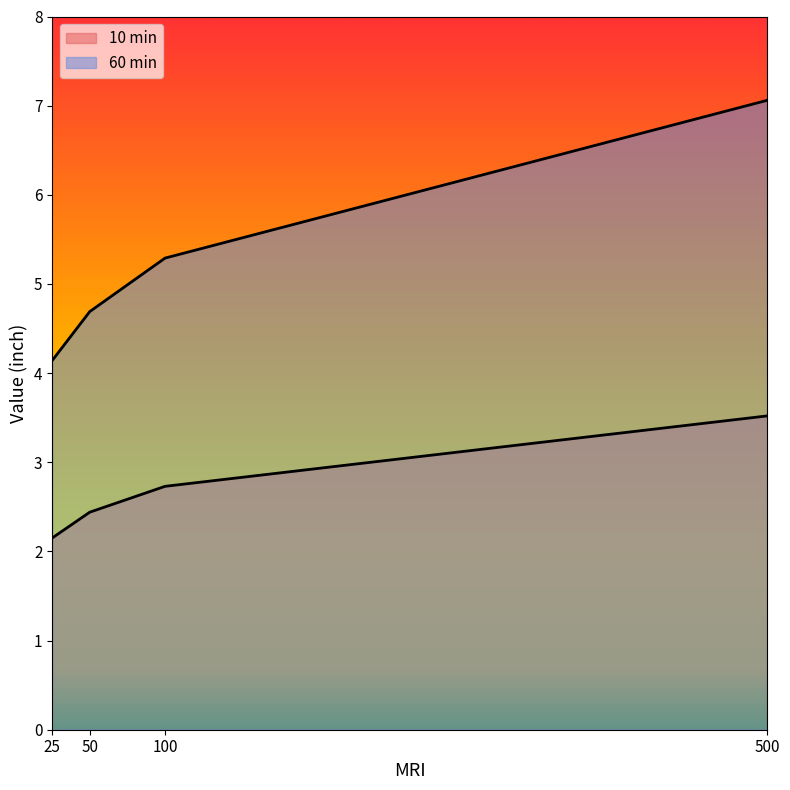

Which series changed the most between 50 and 500?

60 min